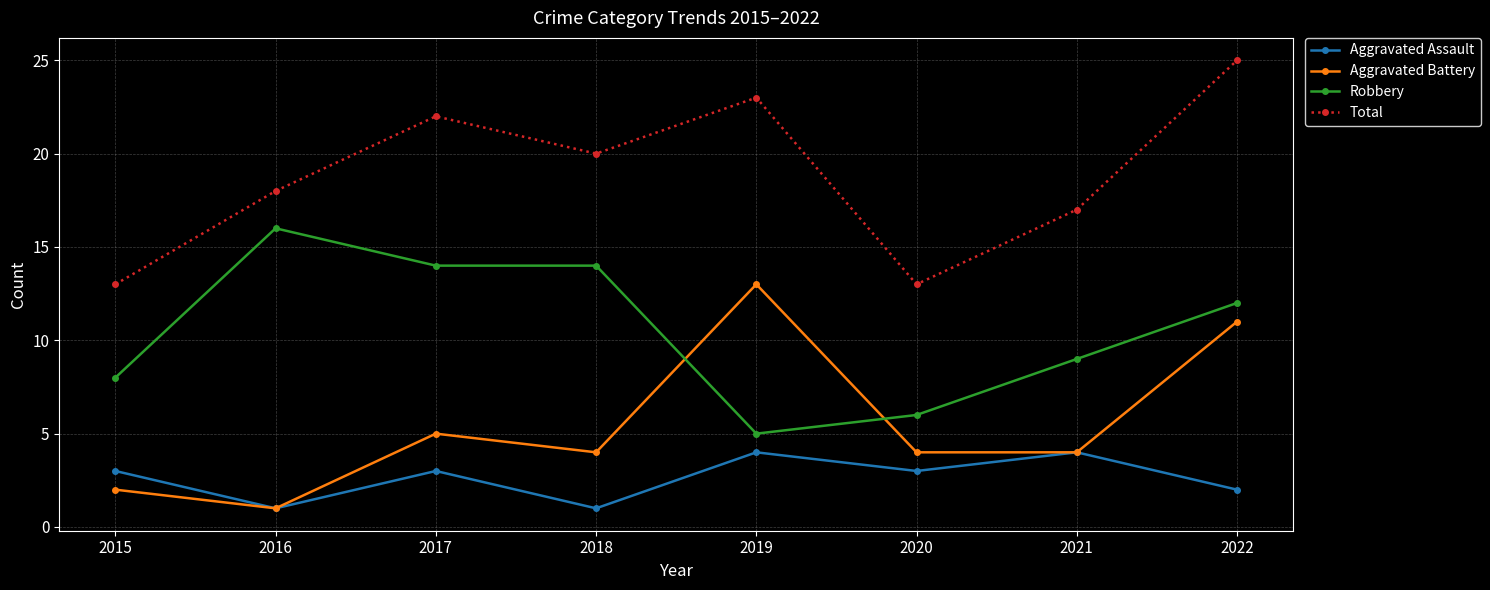

What value does the Aggravated Assault series have at 2018?

1